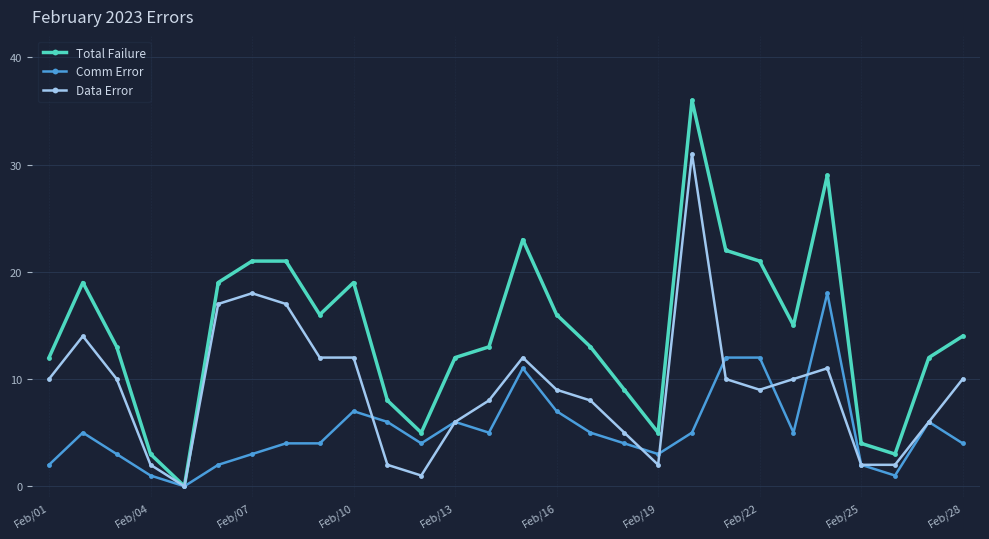

Does the chart display data point markers on the line(s)?

Yes